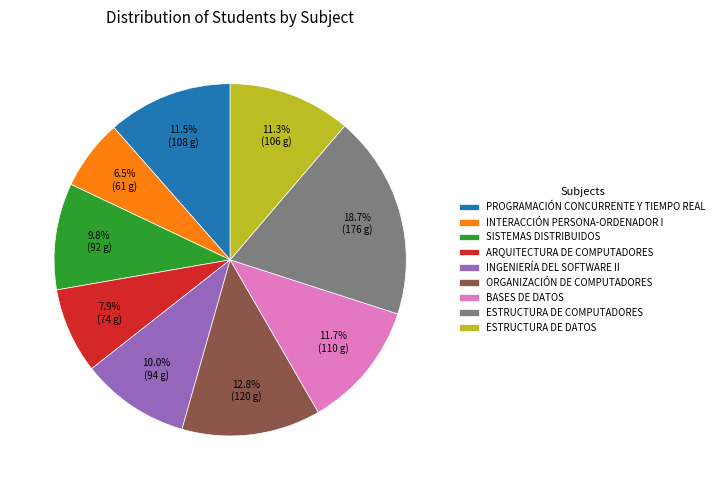

How many slices are in this pie chart?

9